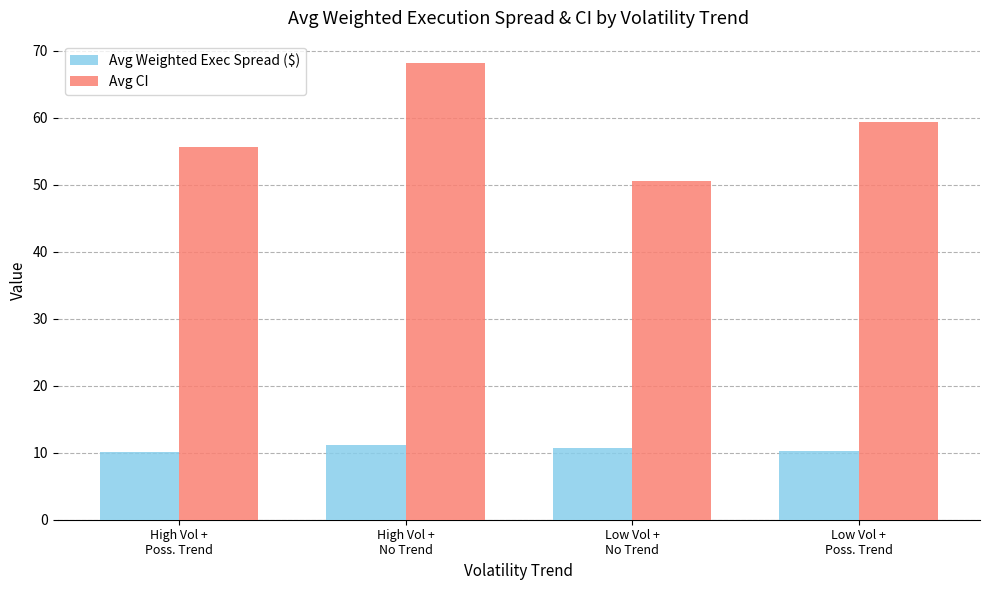

What is the smallest value displayed?

10.1